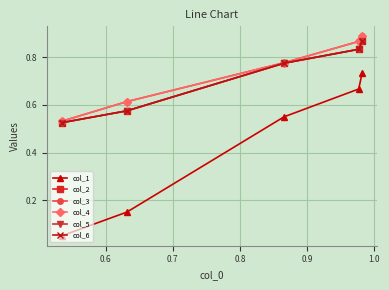

True or false: col_2 and col_1 cross at least once.

False